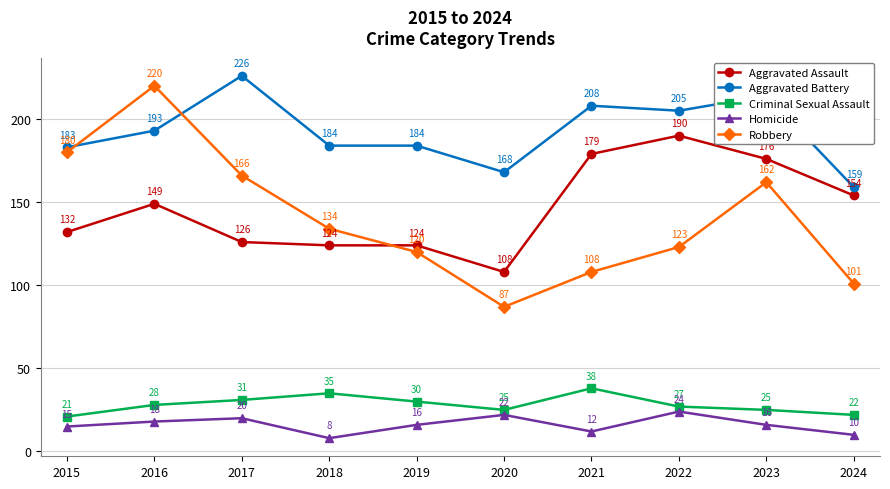

At which label is Robbery closest to 153?

2023